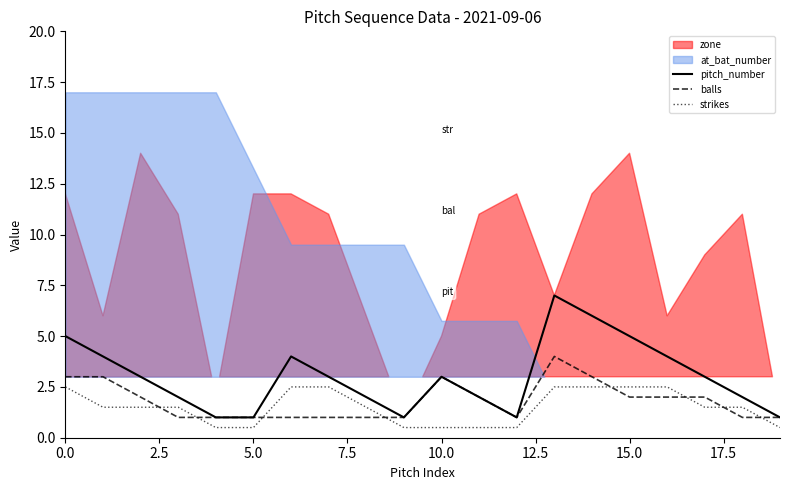

The value of pitch_number at 10.0 is 3.0. True or false?

True